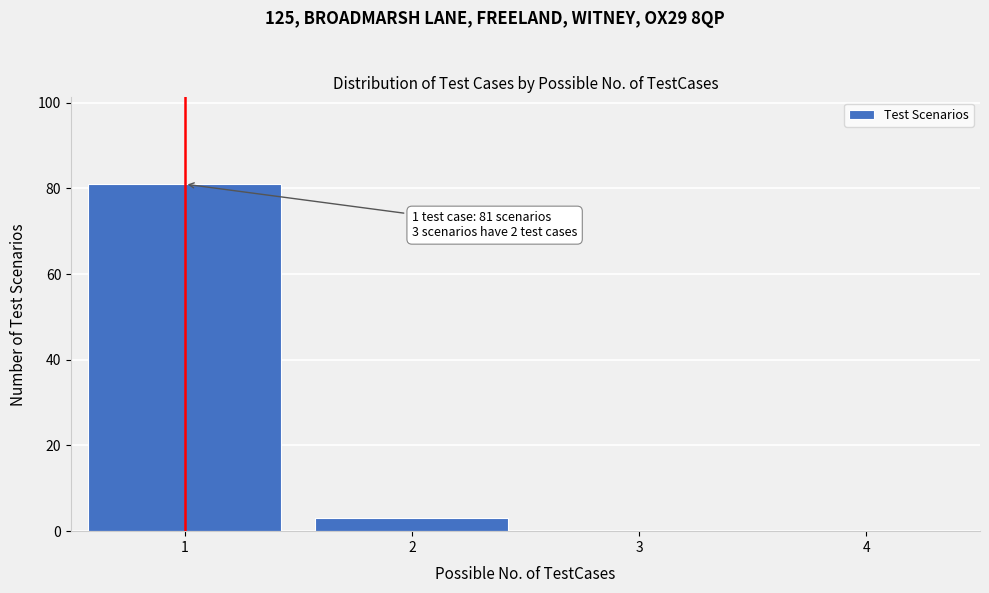

Over which range of the x-axis is the bar tallest?

0.5 to 1.5